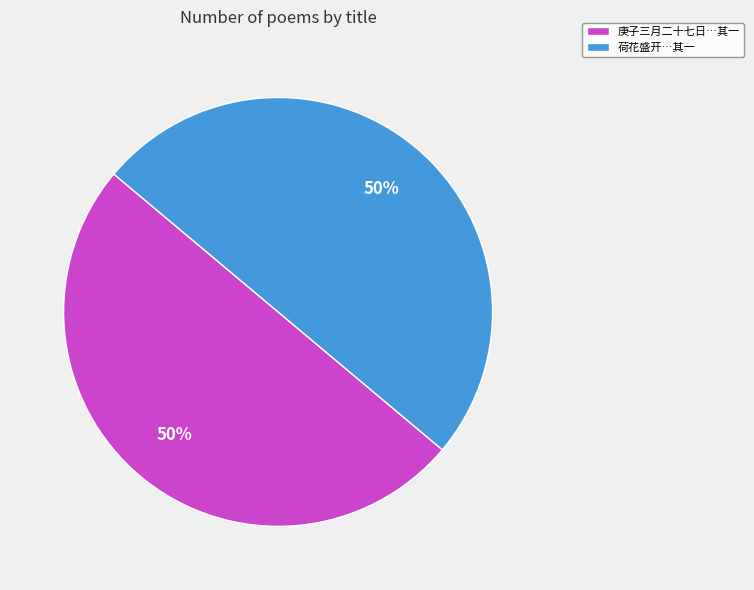

Do 荷花盛开…其一 and 庚子三月二十七日…其一 together represent more than half of the pie?

Yes